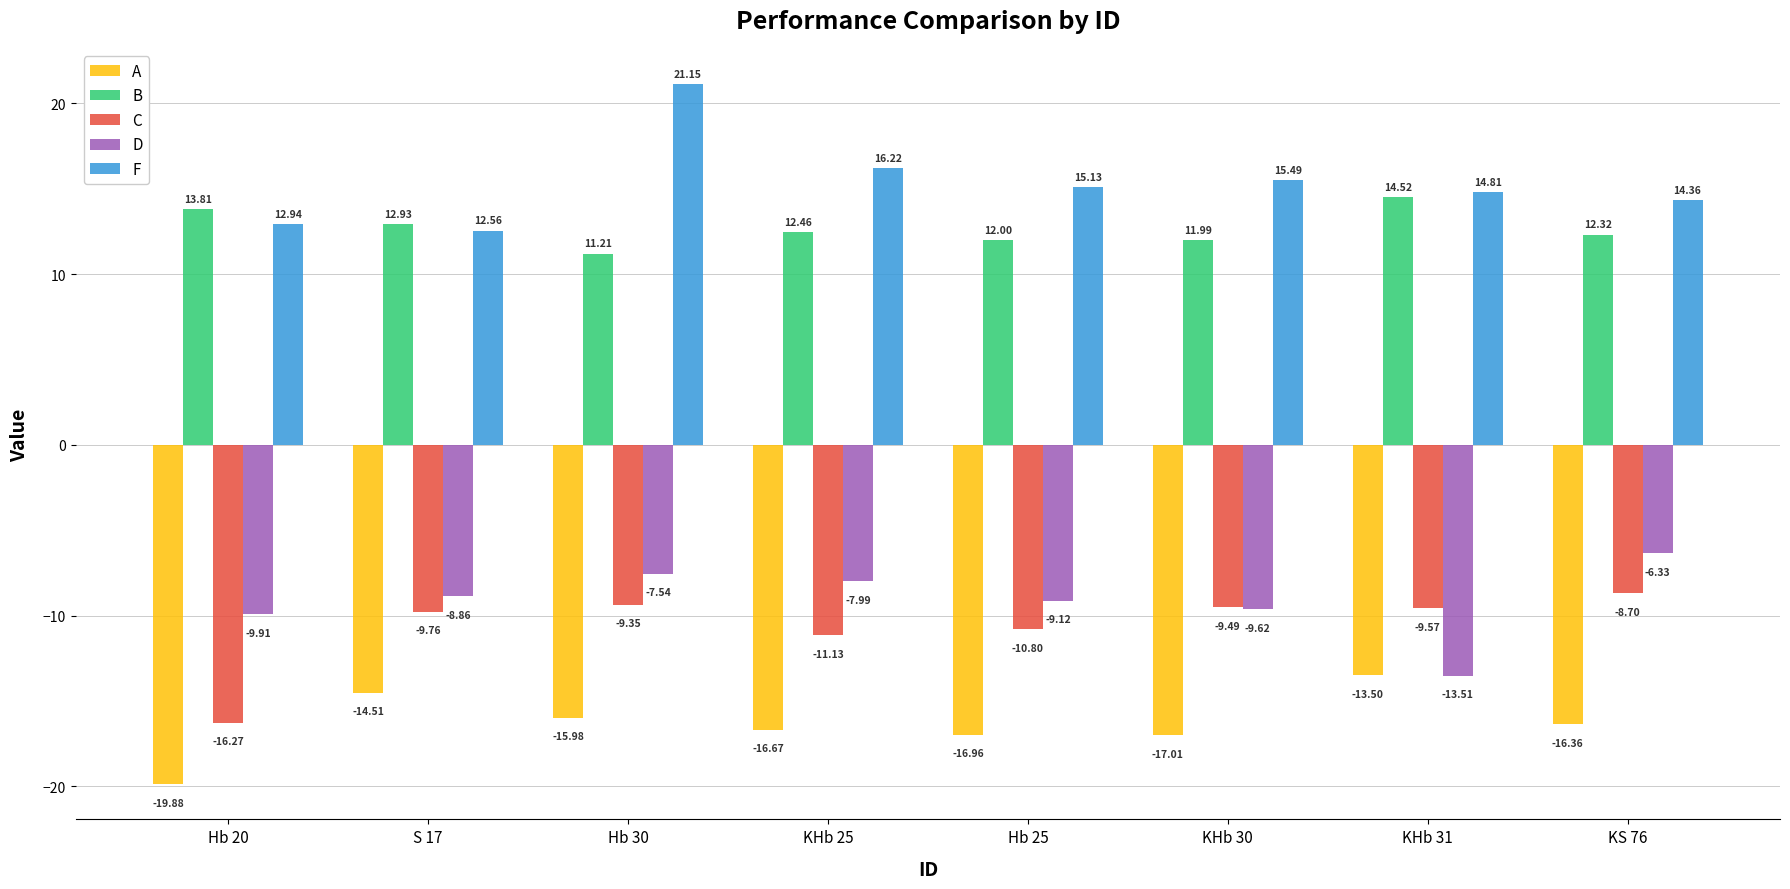

What is the approximate value of A at KHb 25?

-16.7